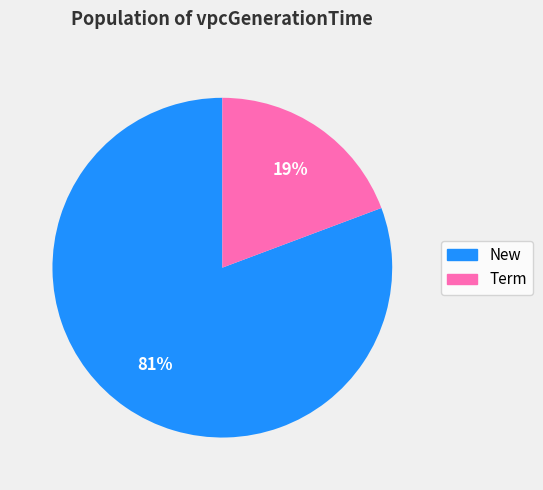

To the nearest percent, what is the average slice percentage?

50%